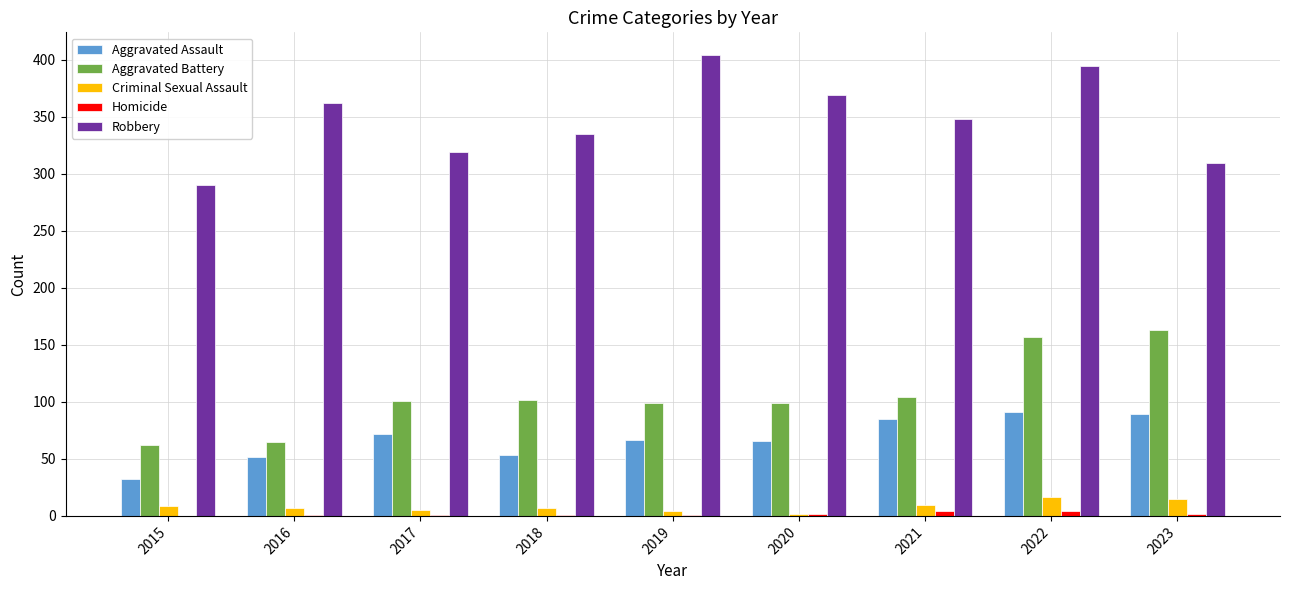

How many data points does each series have?

9